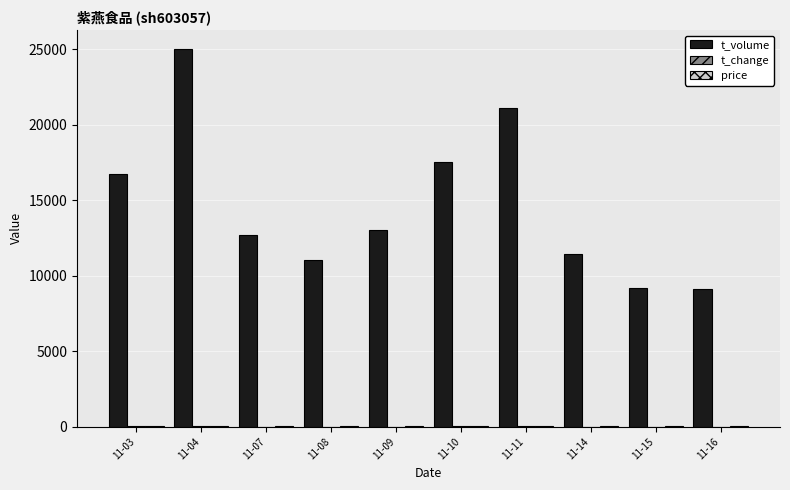

At which category is the sum across all series the highest?

11-04